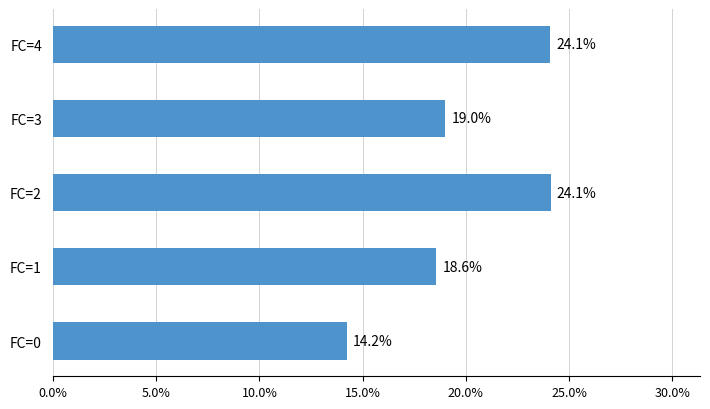

Count the number of data series in this chart.

1